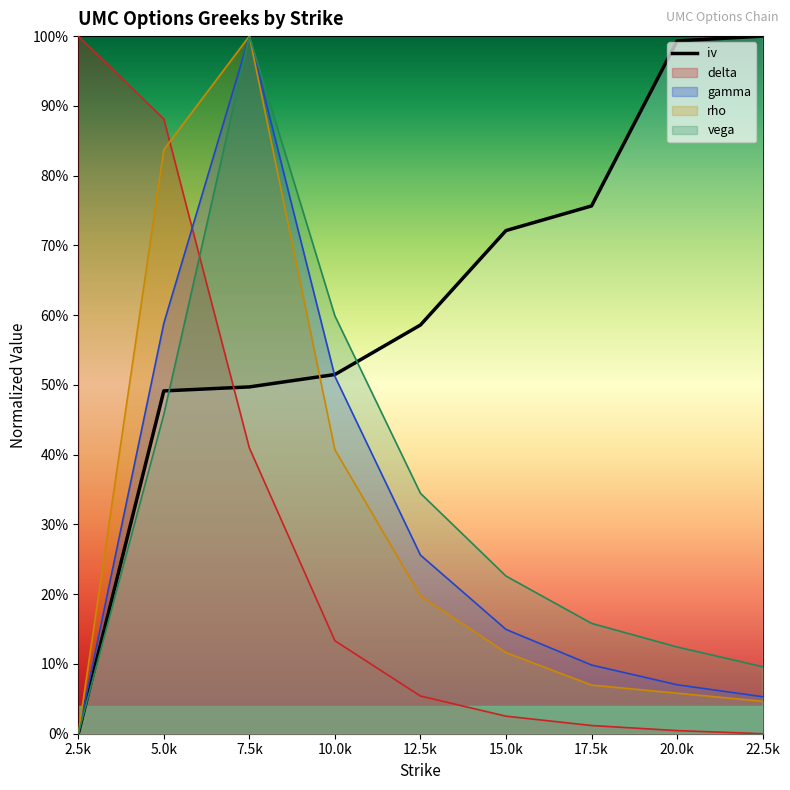

Between 20.0k and 17.5k, which is larger?

20.0k